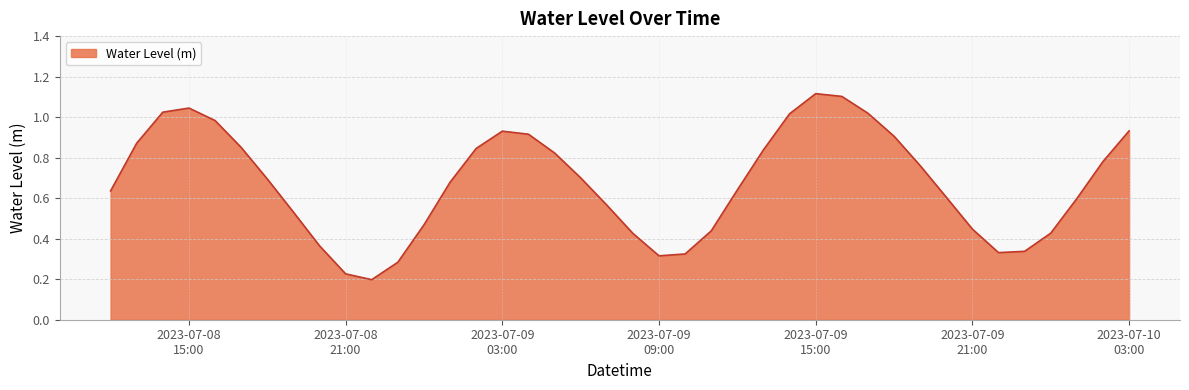

Does the chart have visible grid lines?

Yes